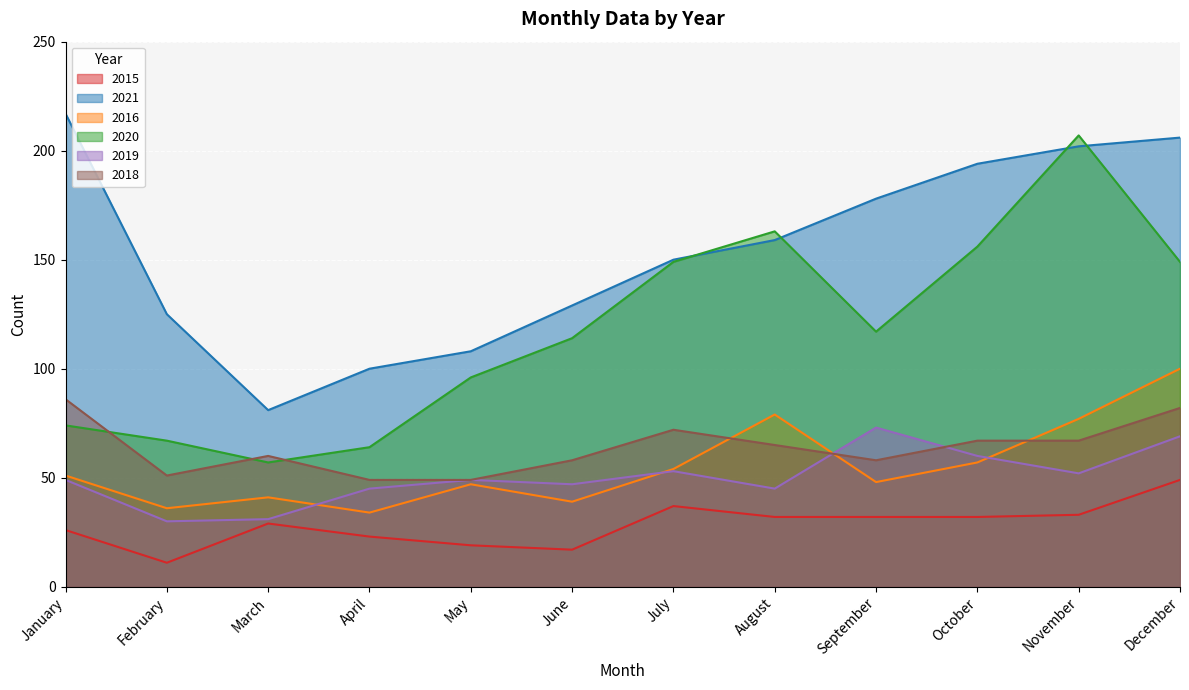

What is the difference between the highest and lowest values at March?

52